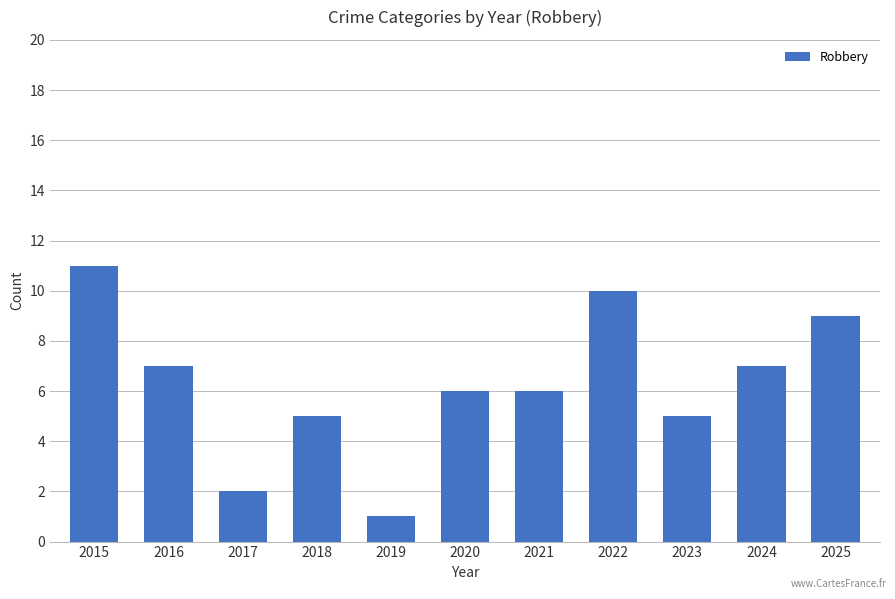

What is the greatest value displayed?

11